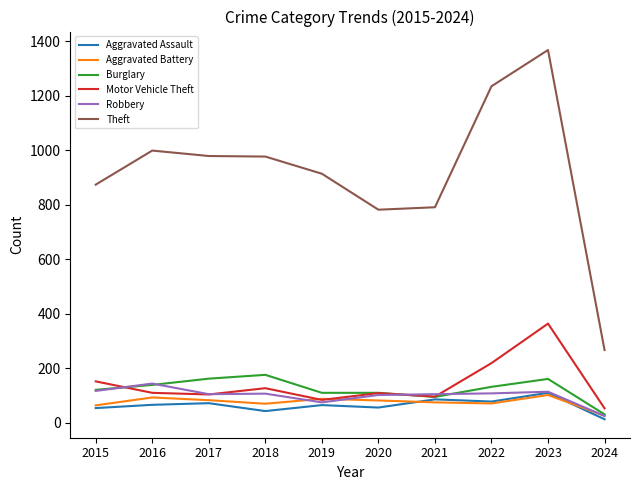

Is the value of Aggravated Assault at 2018 greater than the value of Aggravated Battery at 2019?

No